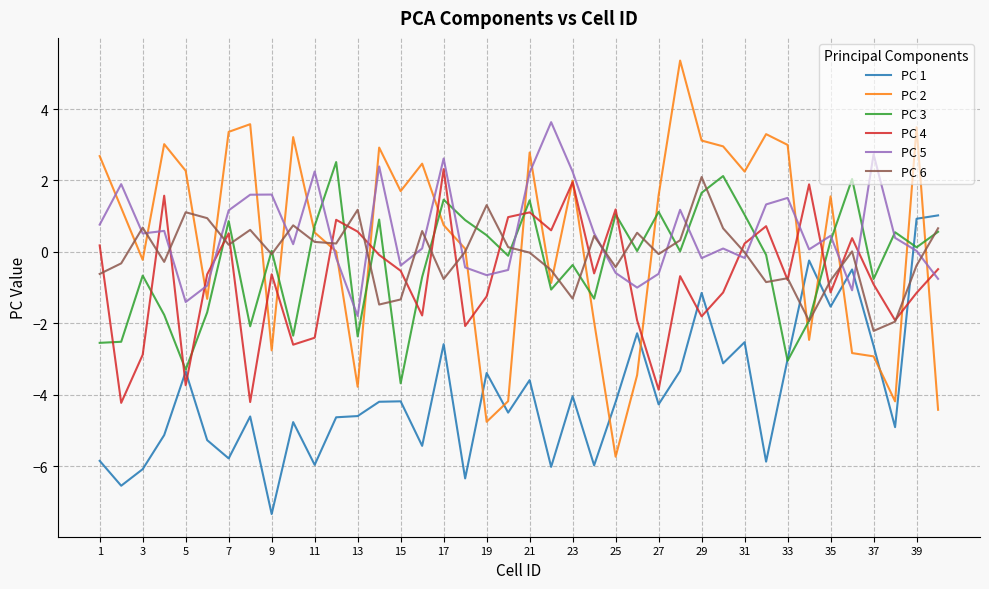

What is the smallest value displayed?

-7.3